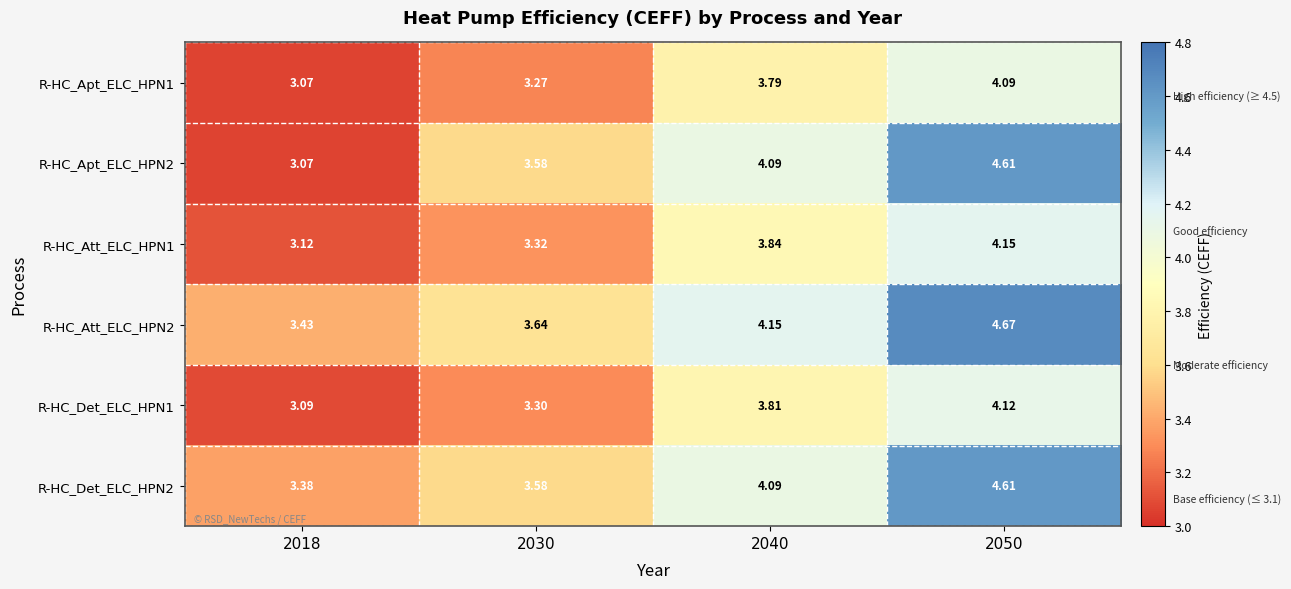

Is the value of R-HC_Apt_ELC_HPN2 at 2030 greater than the value of R-HC_Det_ELC_HPN2 at 2040?

No